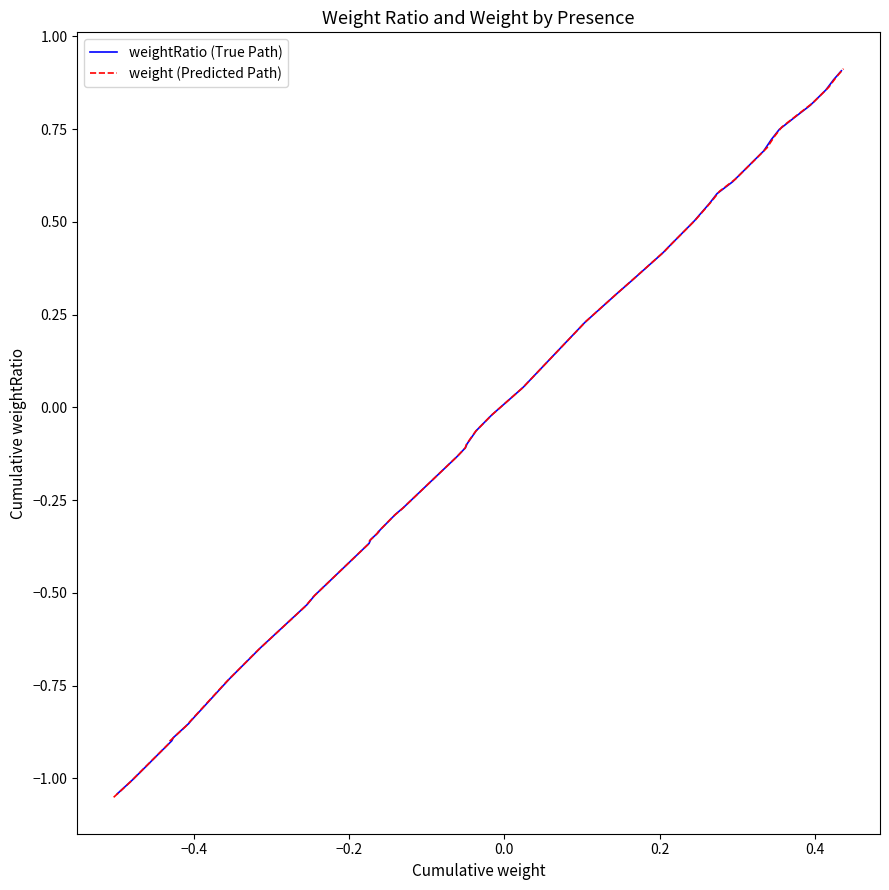

What are all the series names shown in the legend?

weightRatio (True Path), weight (Predicted Path)